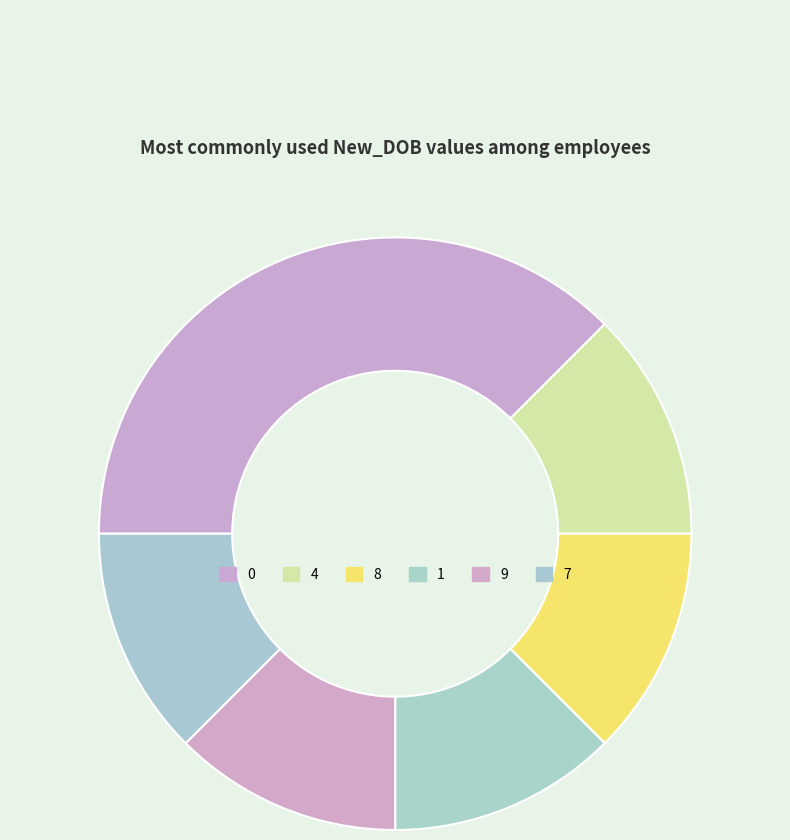

Is there any slice that represents more than half of the pie?

No